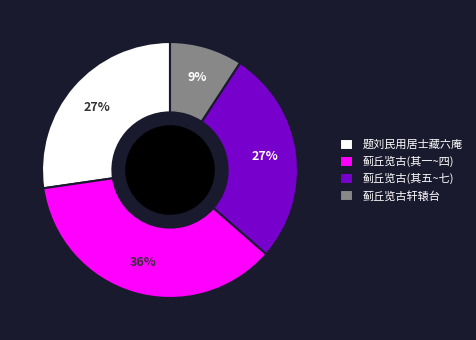

To the nearest percent, what percentage of the pie is 蓟丘览古(其五~七)?

27%